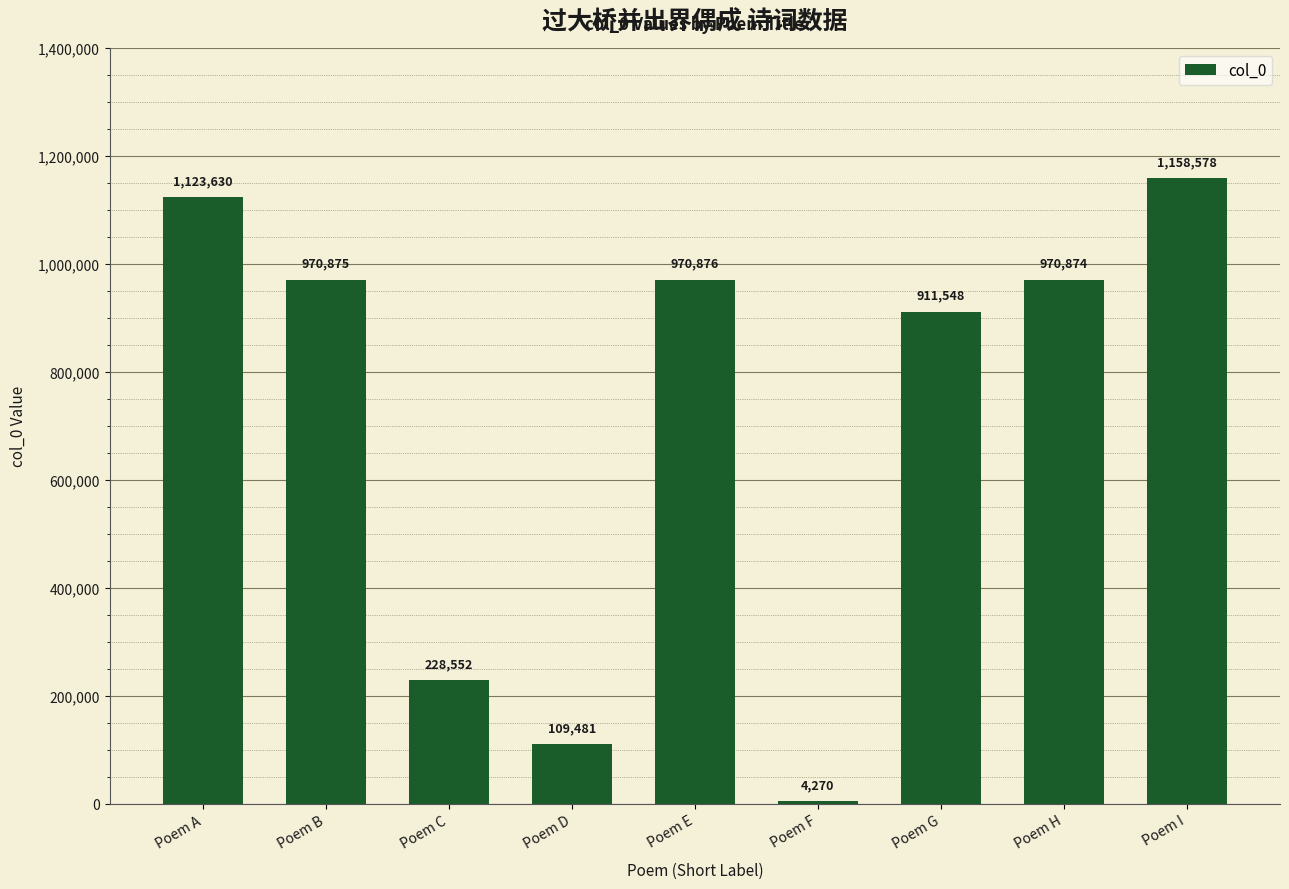

Reading left to right, transcribe all the data shown in this chart.

Poem A=1123630	Poem B=970875	Poem C=228552	Poem D=109481	Poem E=970876	Poem F=4270	Poem G=911548	Poem H=970874	Poem I=1158578